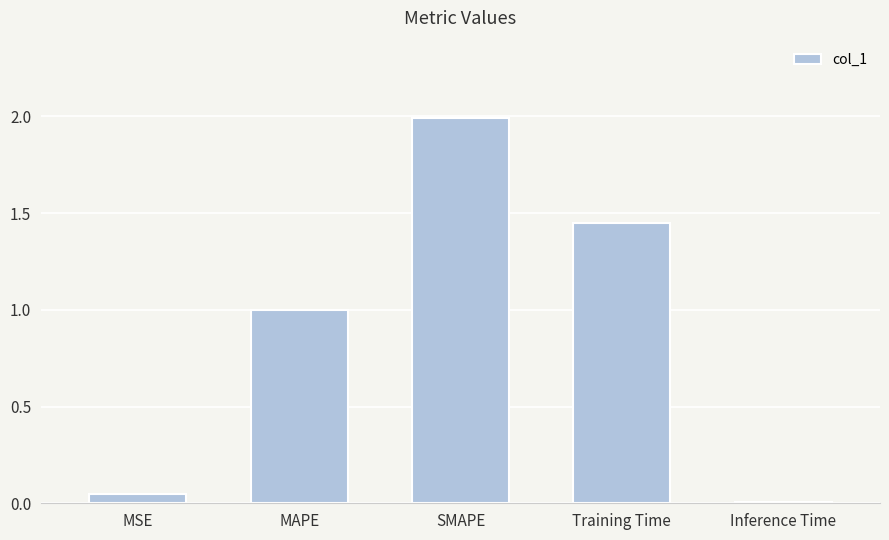

What is the difference between the values at MSE and SMAPE?

1.9